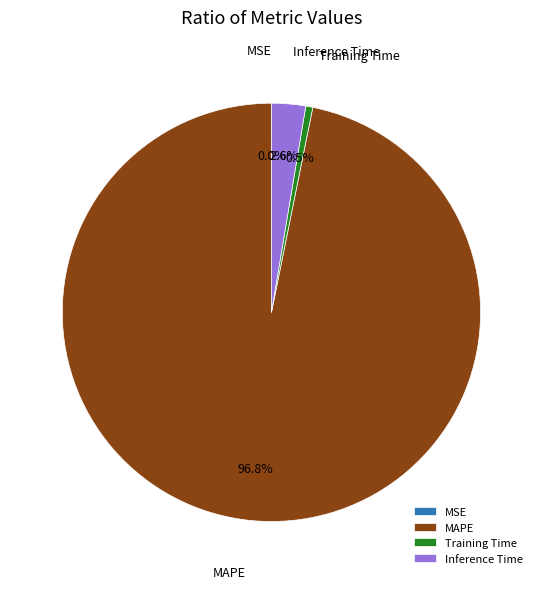

How much of the chart is everything except Training Time?

99.5%